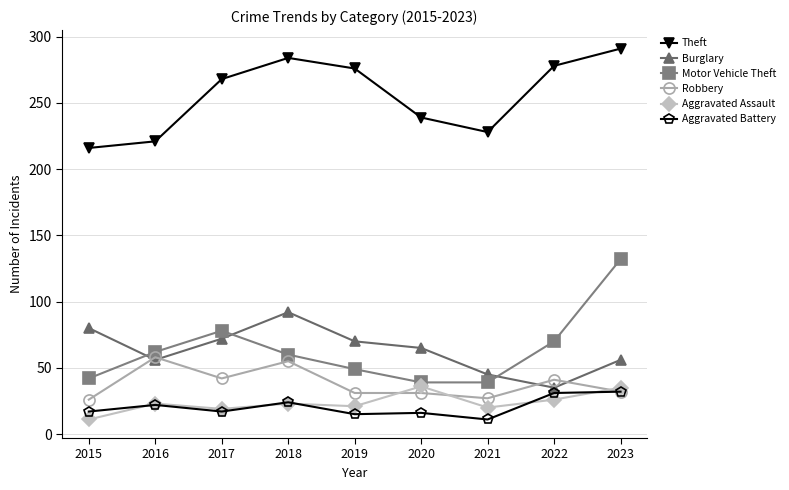

Where is the first local minimum for Burglary?

2016